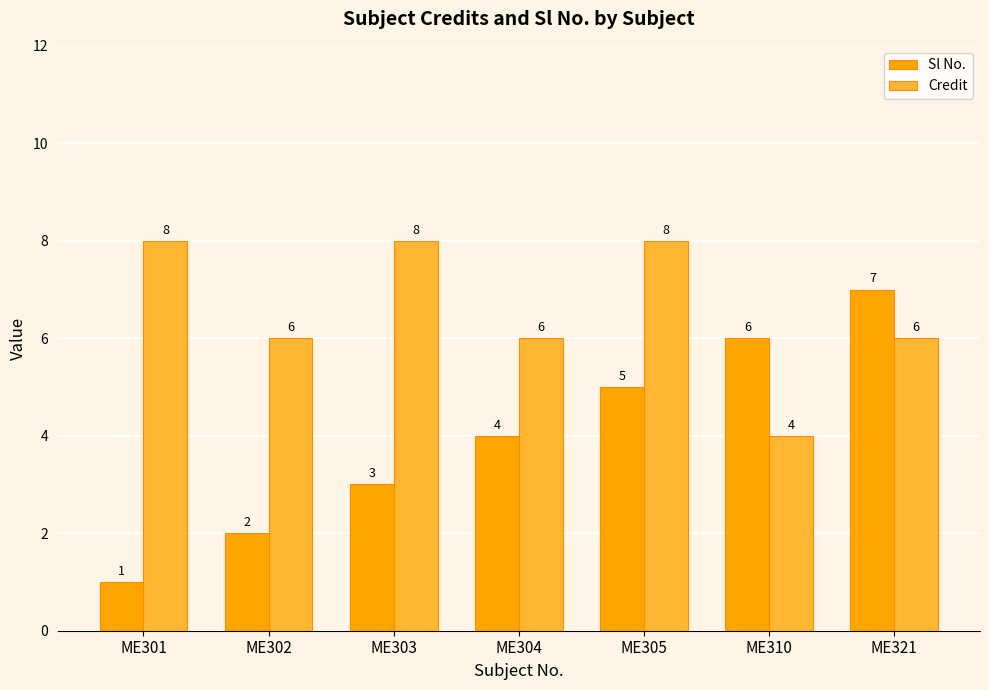

The Credit series shows 10 at ME304. True or false?

False